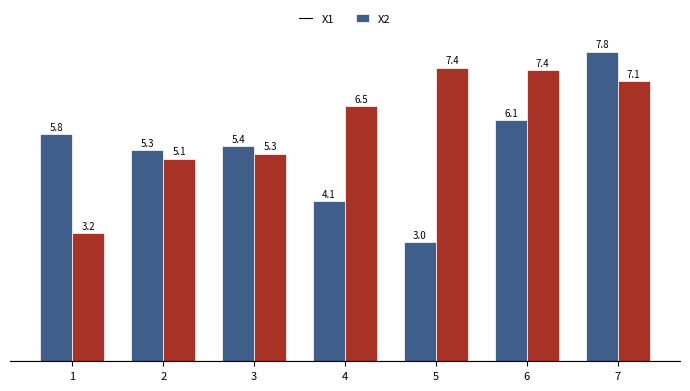

What is the spread (max minus min) of values at 5?

4.4